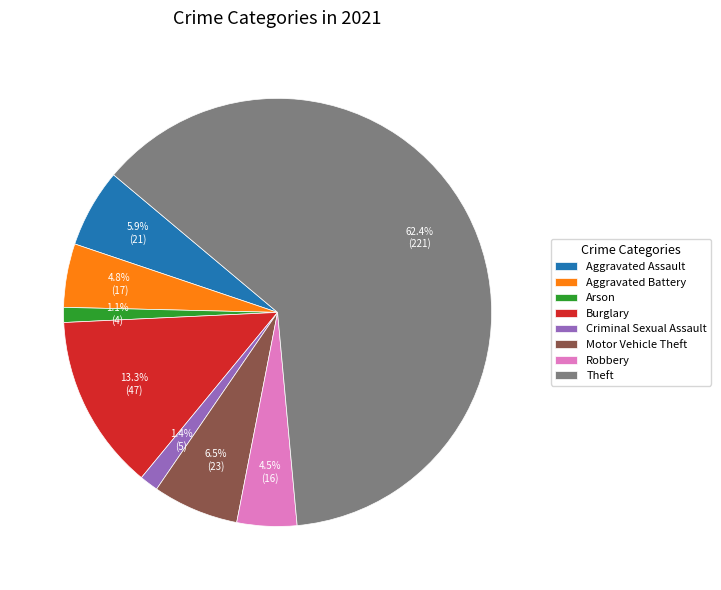

What portion of the pie excludes Aggravated Assault?

94.1%